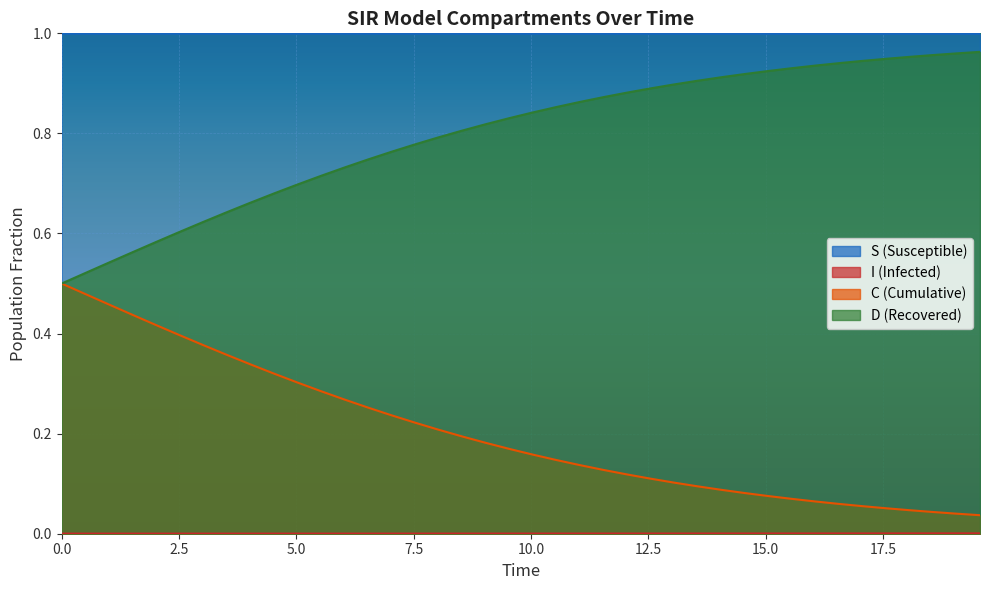

Which series has the largest total across all categories?

S (Susceptible)